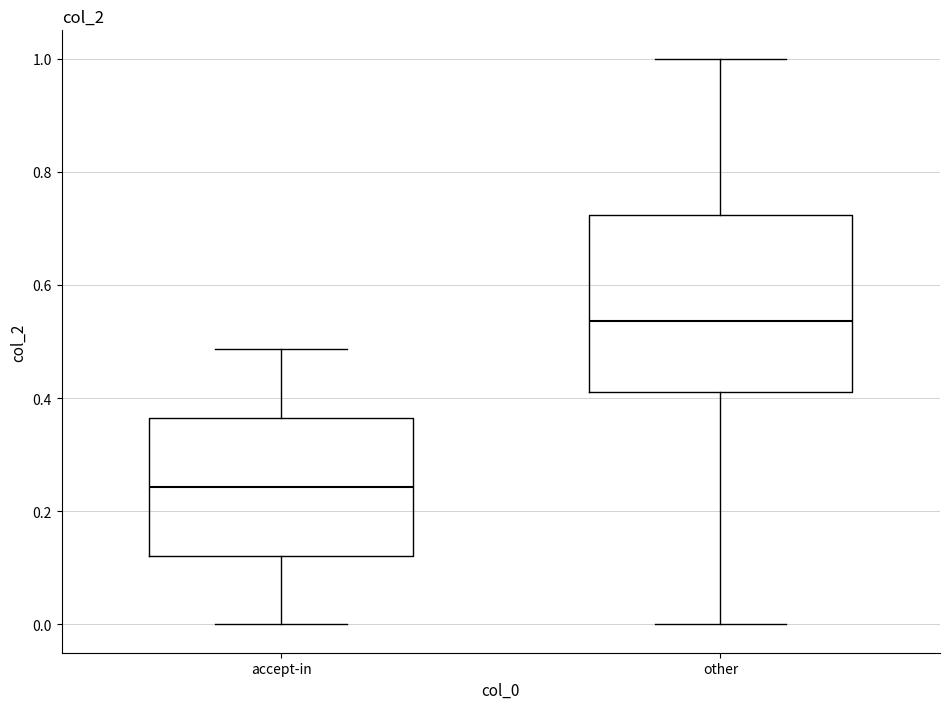

Which box's median line is the highest?

other